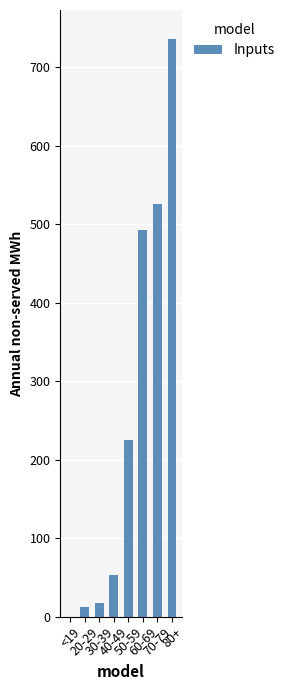

Are the bars horizontal?

No